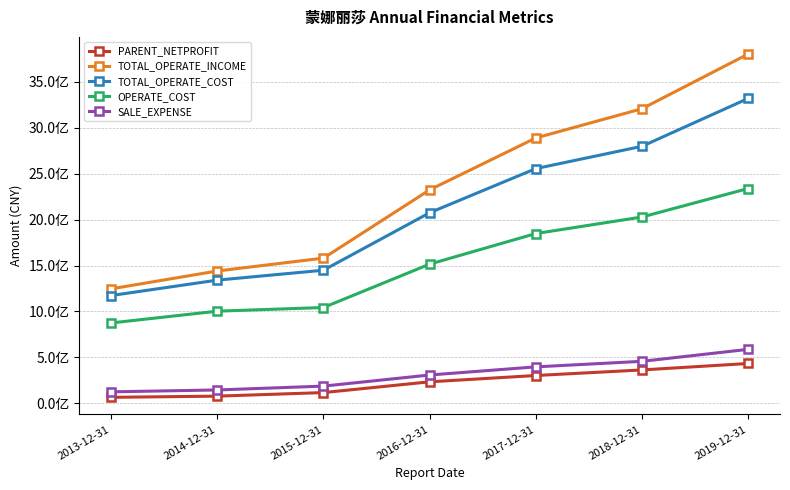

True or false: OPERATE_COST and PARENT_NETPROFIT cross at least once.

False